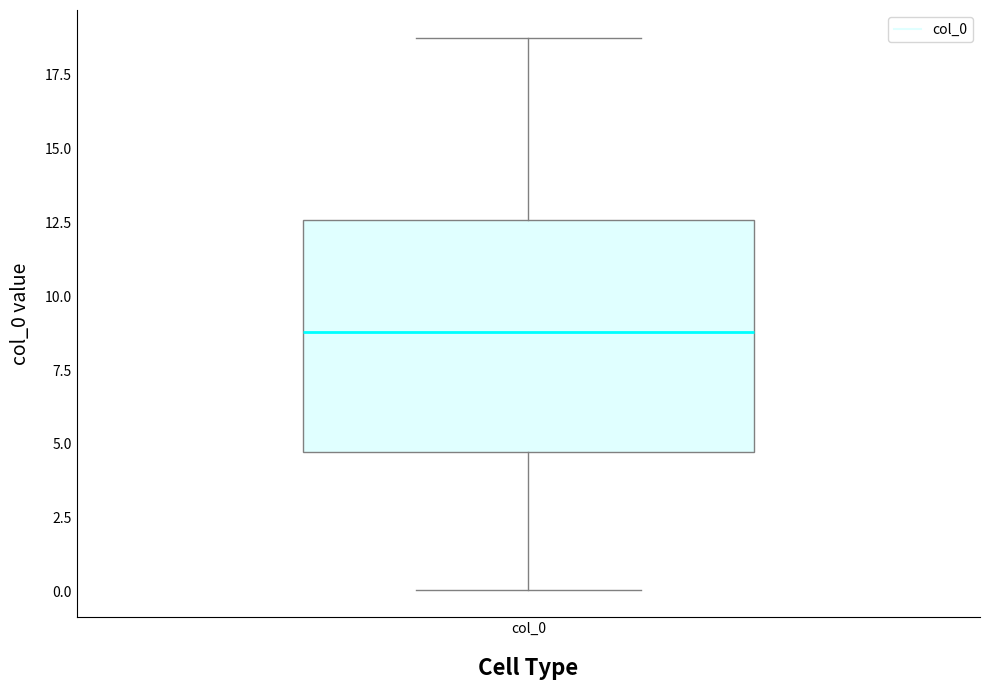

Read this box plot against the y-axis: the position of the median line, the range covered by the box, and the ends of both whiskers. The values are not printed on the chart, so give them approximately, as read against the axis.

median 9.0, box 4.5 to 12.5, whiskers 0.0 to 18.5